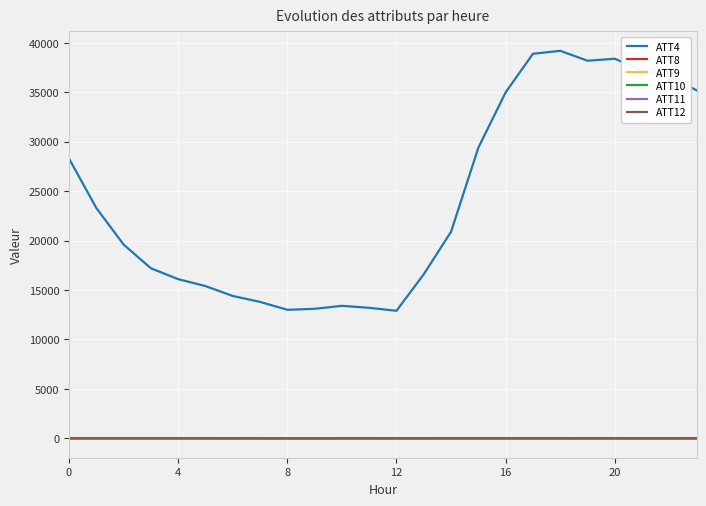

True or false: ATT12 and ATT9 intersect in this chart.

False